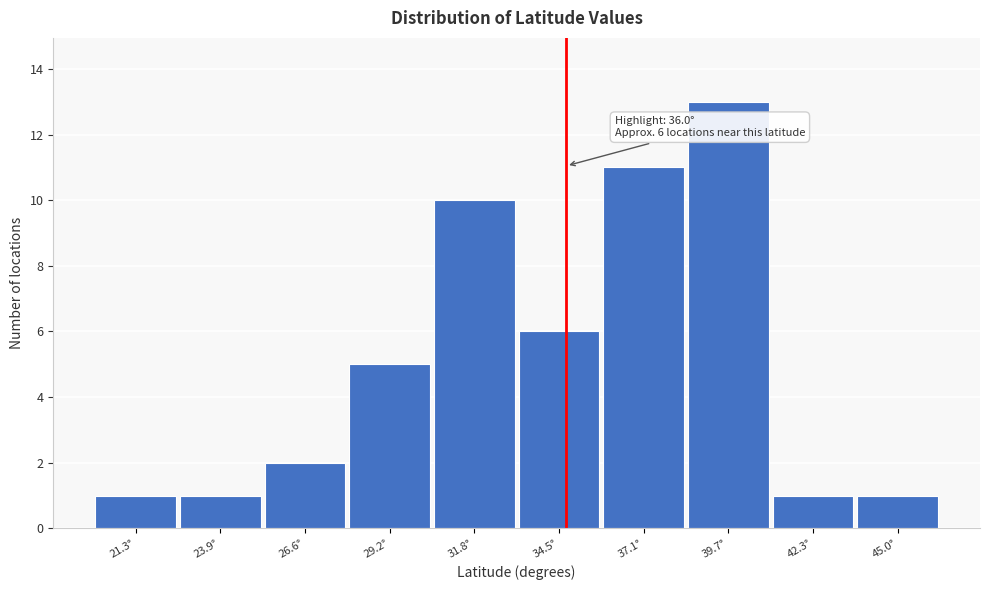

Reading right to left, extract all data points from this chart.

45.0°=1	42.3°=1	39.7°=13	37.1°=11	34.5°=6	31.8°=10	29.2°=5	26.6°=2	23.9°=1	21.3°=1